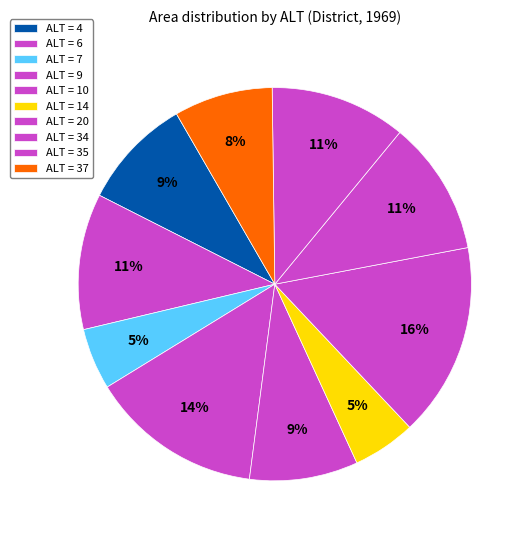

Count the number of slices in the pie.

10